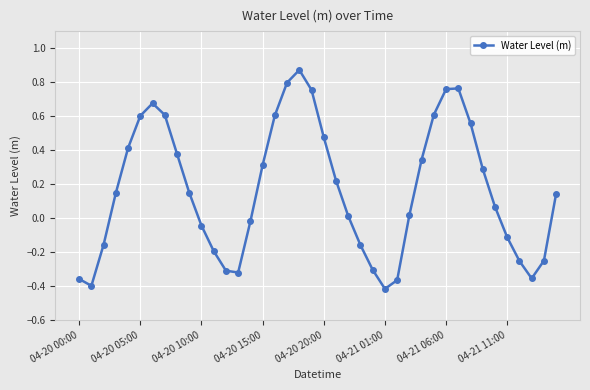

True or false: the data has more than 2 interior local peaks.

True